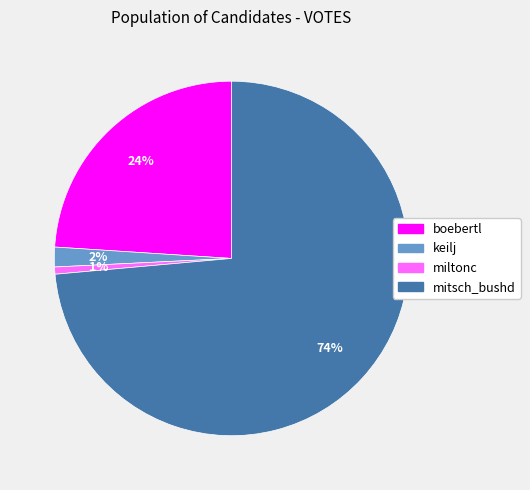

Rank the categories by value from lowest to highest.

miltonc, keilj, boebertl, mitsch_bushd